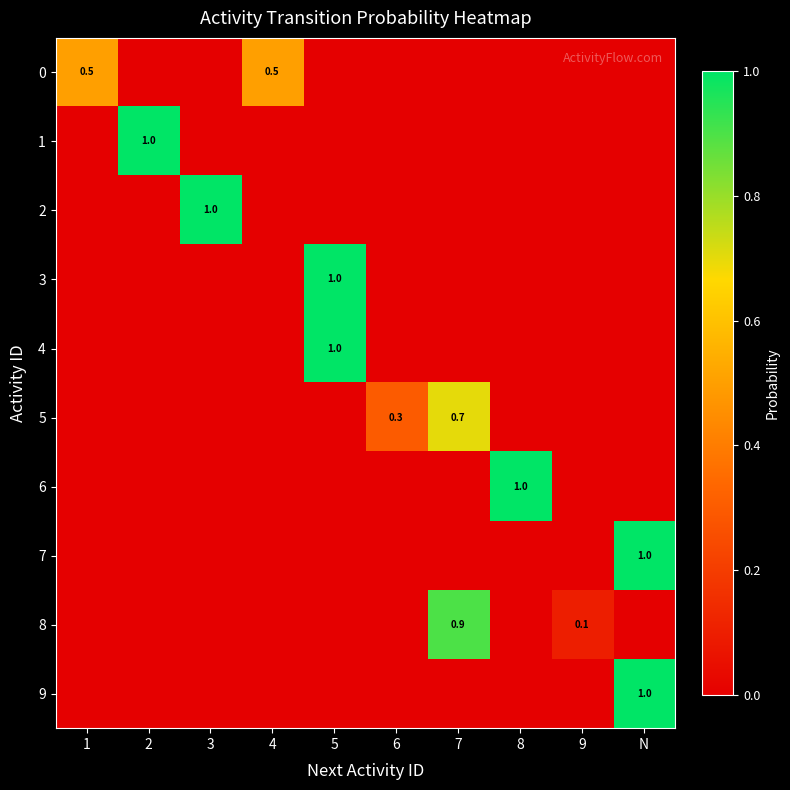

At how many categories does at least one series exceed 0?

10